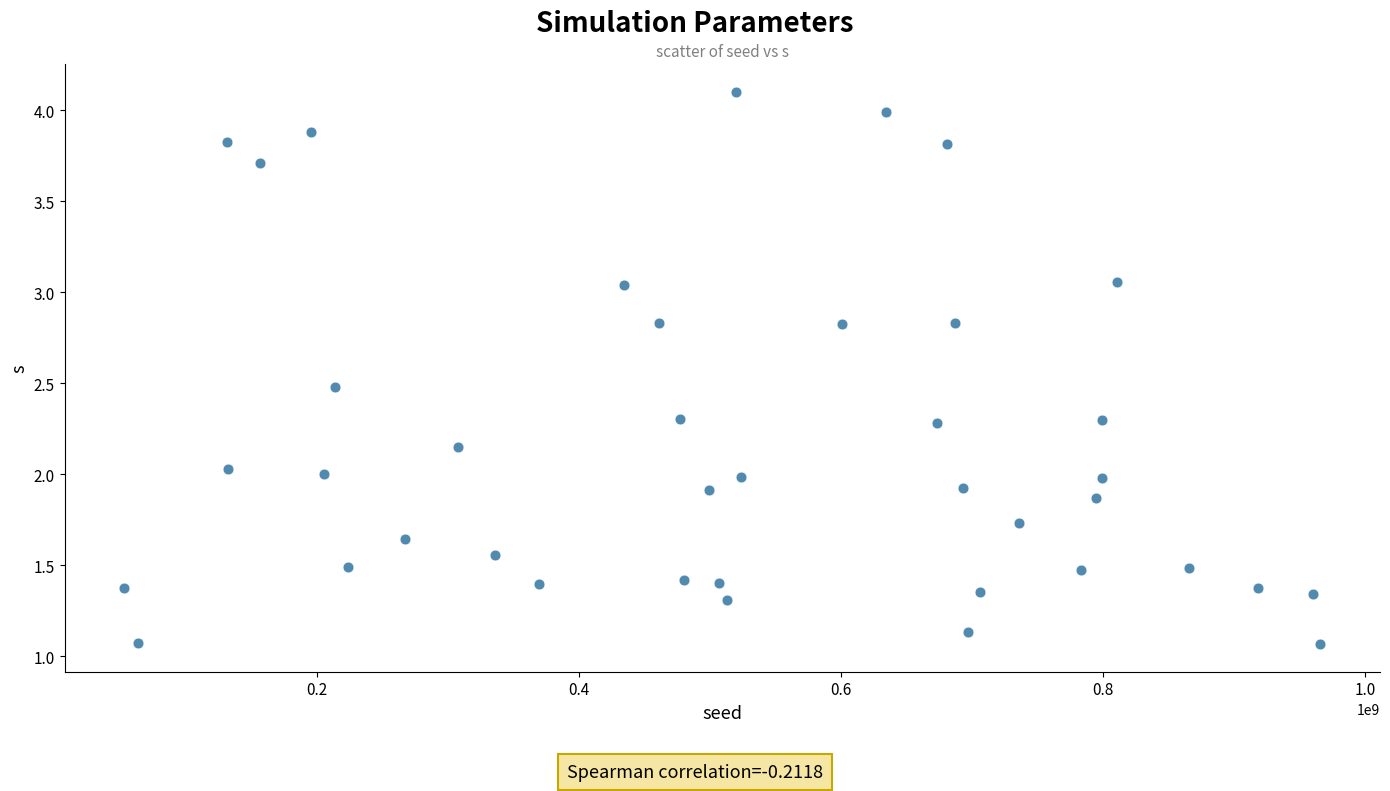

What is the range of X values (max minus min)?

912100977.0